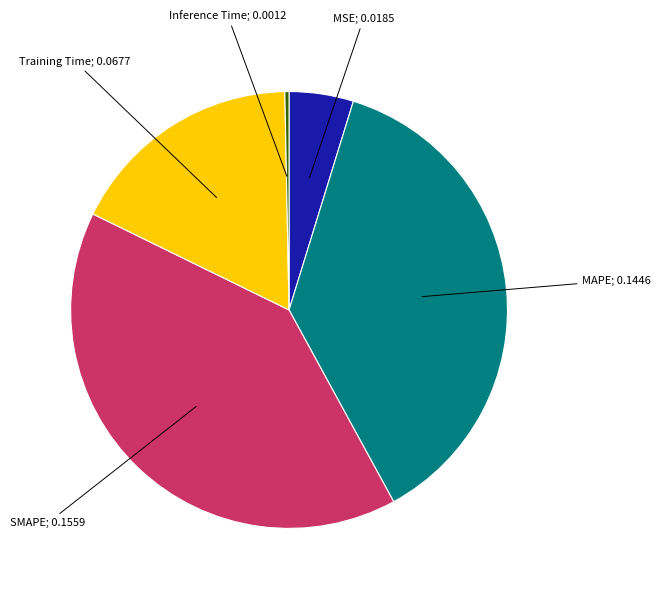

Does any single category account for the majority?

No